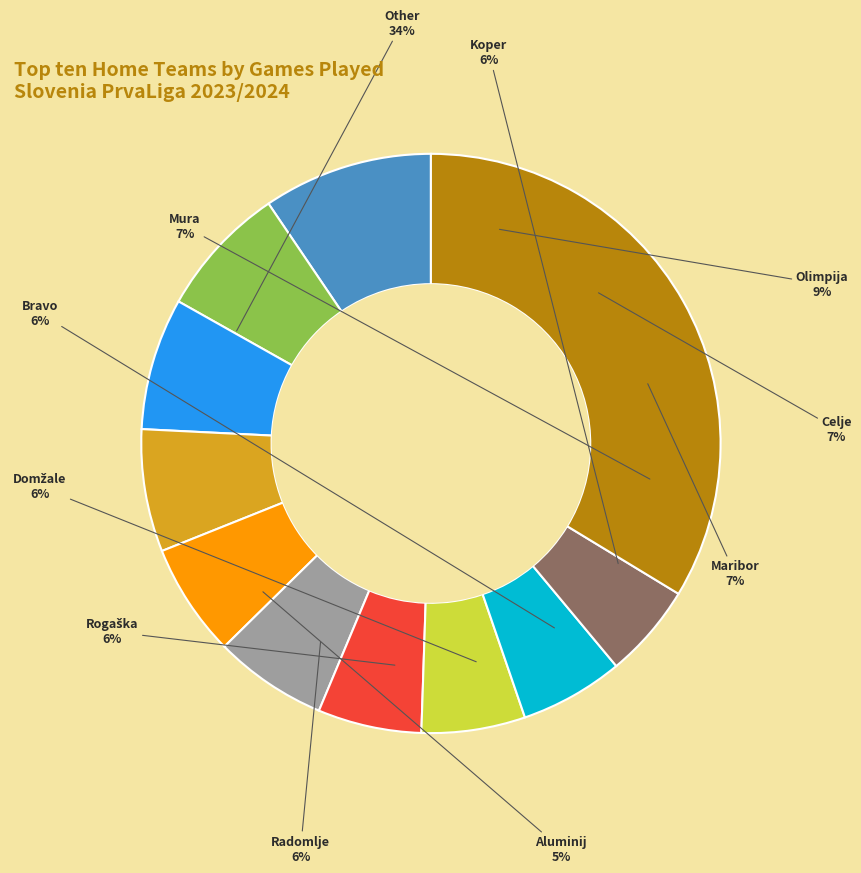

How many slices are in this pie chart?

11